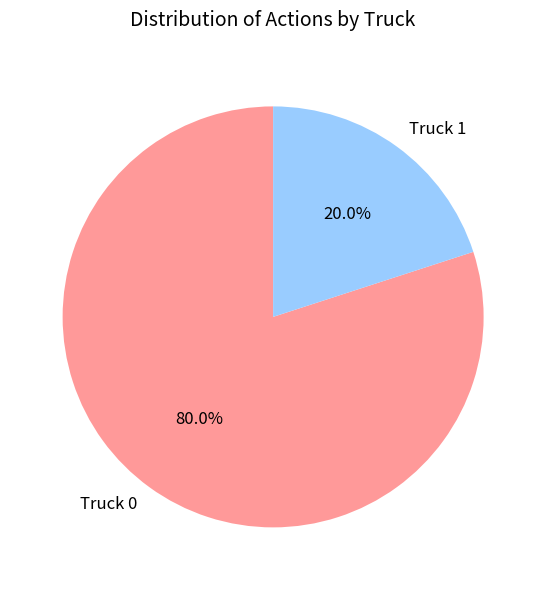

Between Truck 1 and Truck 0, which is larger?

Truck 0